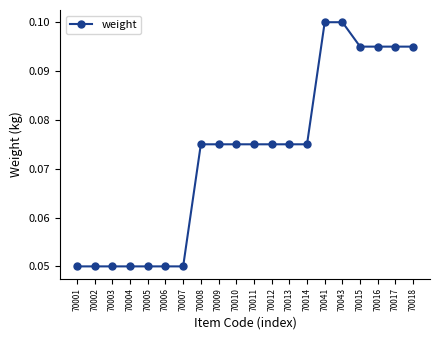

What position from the left is 70007?

7